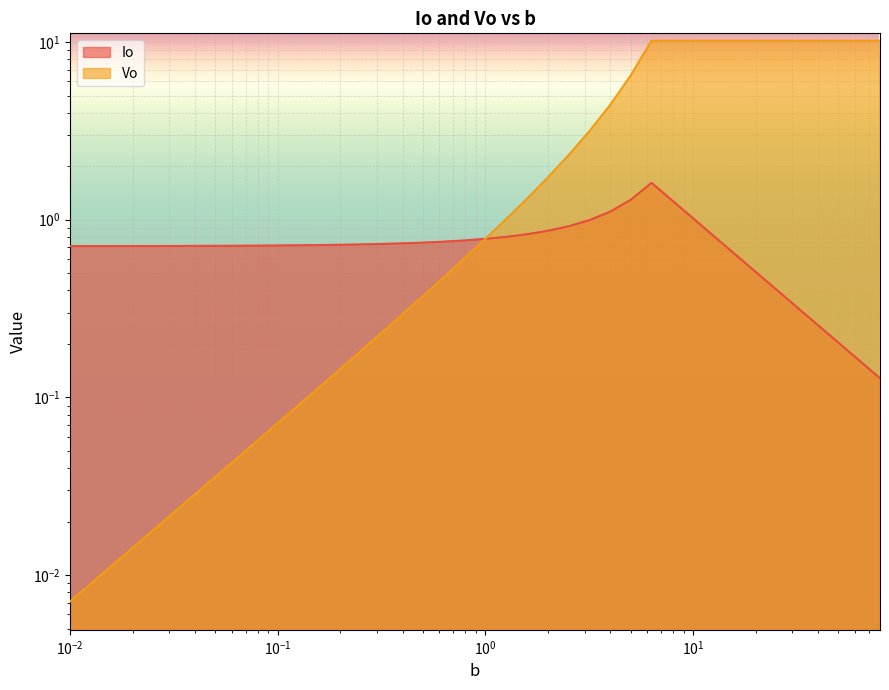

How many data points does each series have?

40